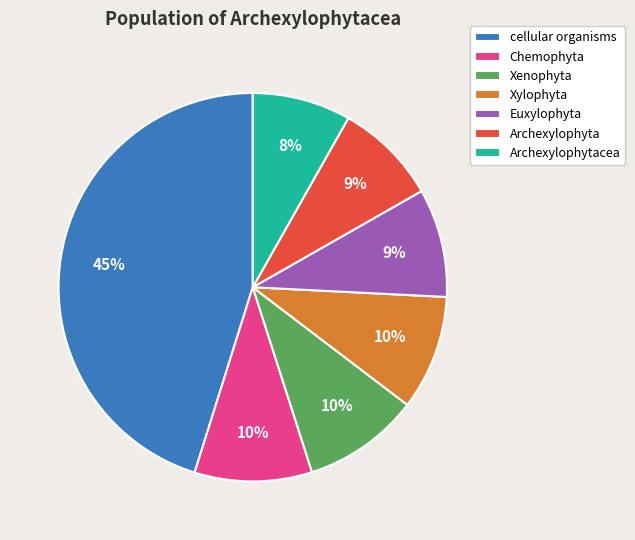

The Xenophyta slice represents 10% of the pie. True or false?

True